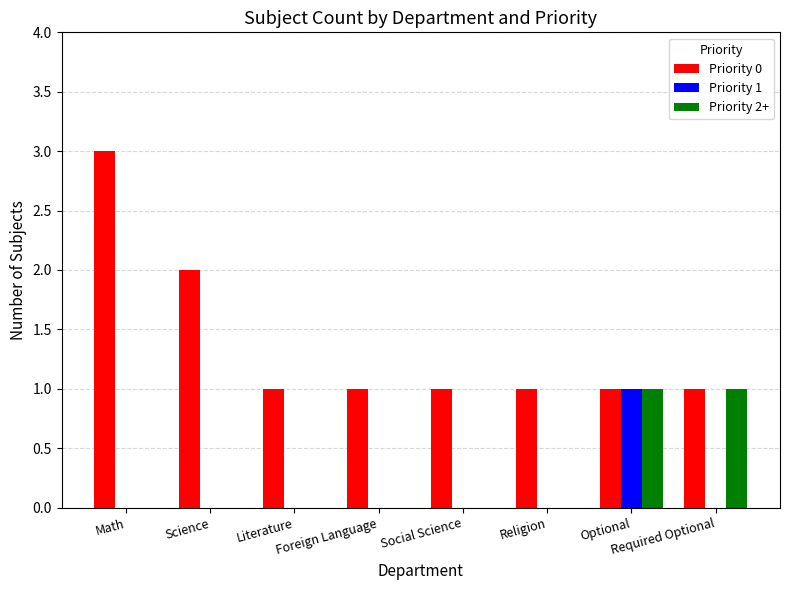

Does the chart contain stacked bars?

No